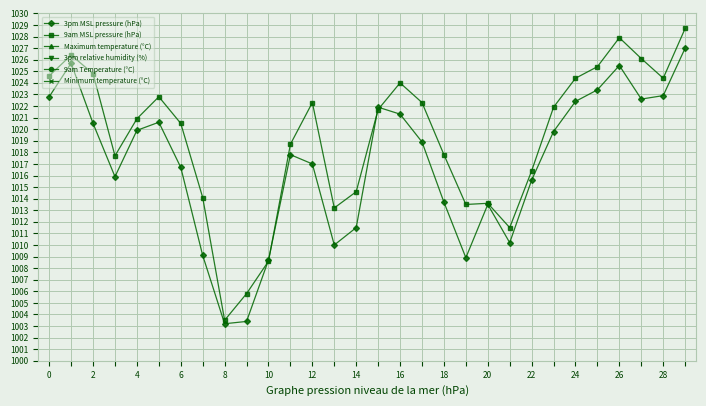

What is the maximum value for 3pm MSL pressure (hPa)?

1027.0